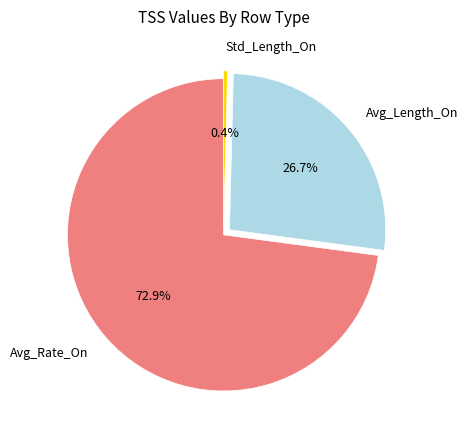

Which category has the smallest portion of the pie?

Std_Length_On